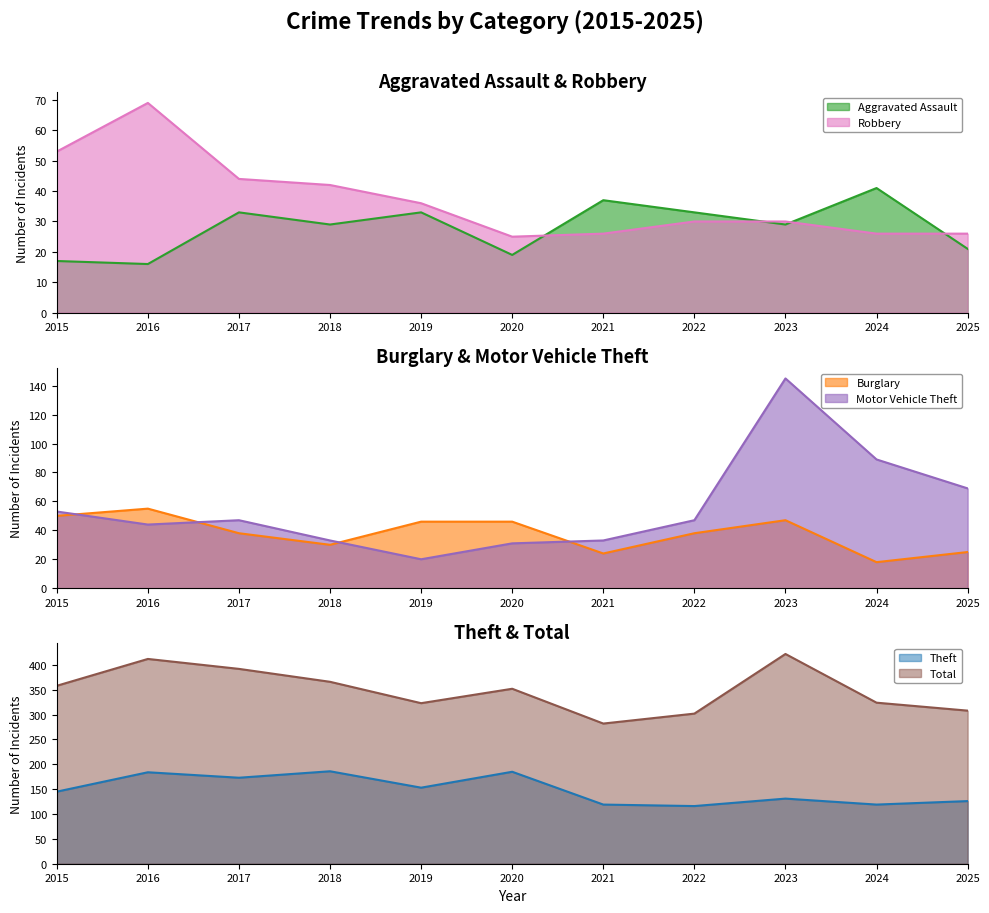

What is the spread (max minus min) of values at 2019?

303